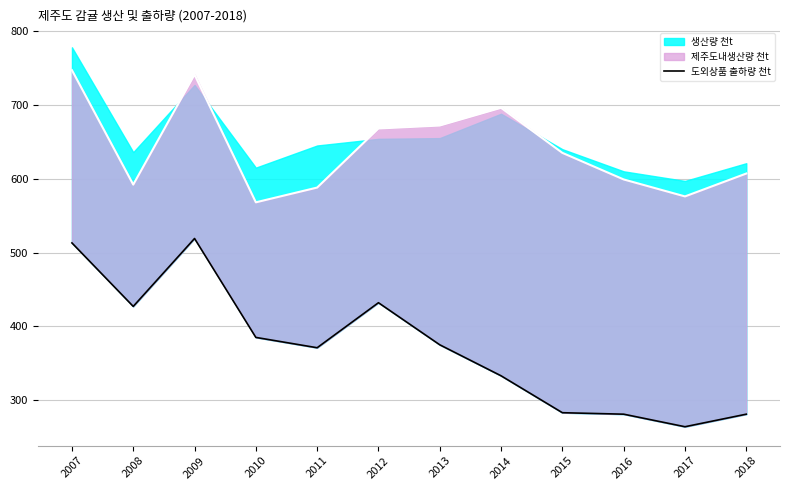

At which category does the data reach its first local peak?

2009